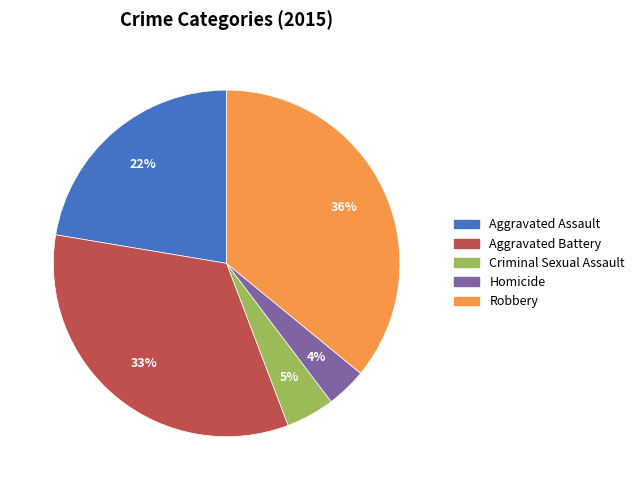

To the nearest percent, what percentage of the pie is Aggravated Assault?

22%